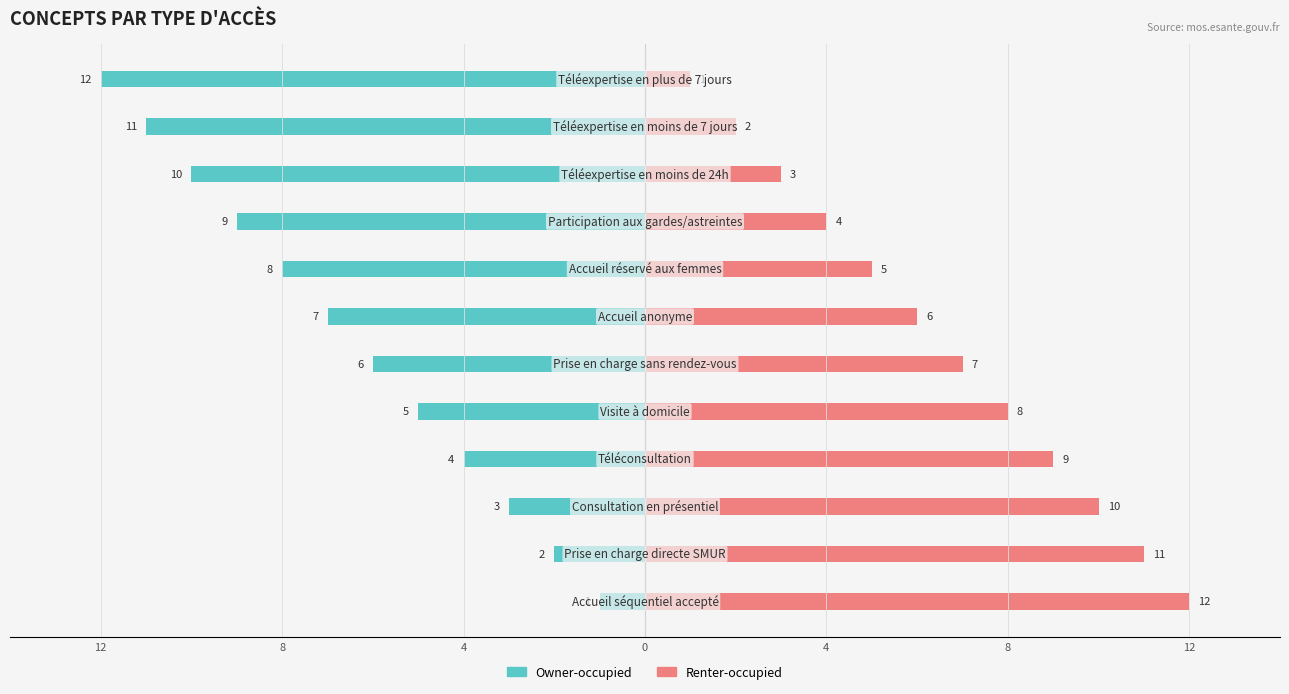

Count the number of categories in the chart.

12